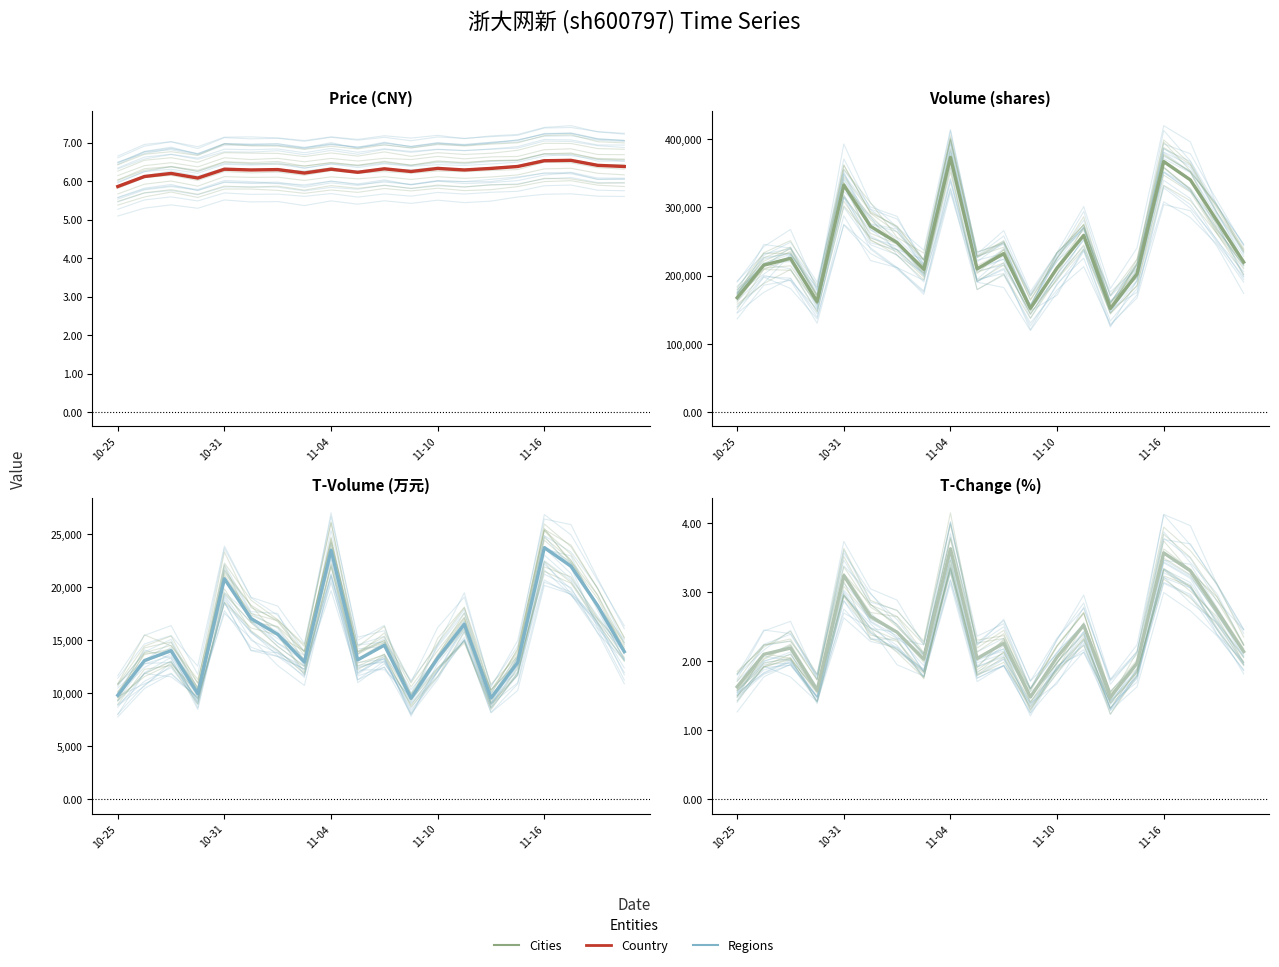

True or false: Country and Cities intersect in this chart.

True